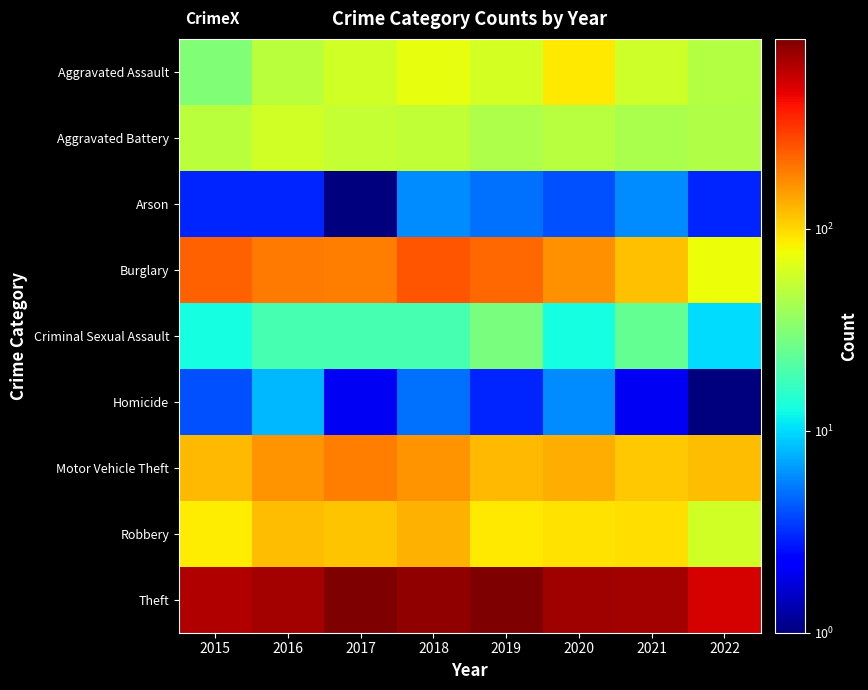

Which series has the largest total across all categories?

Theft